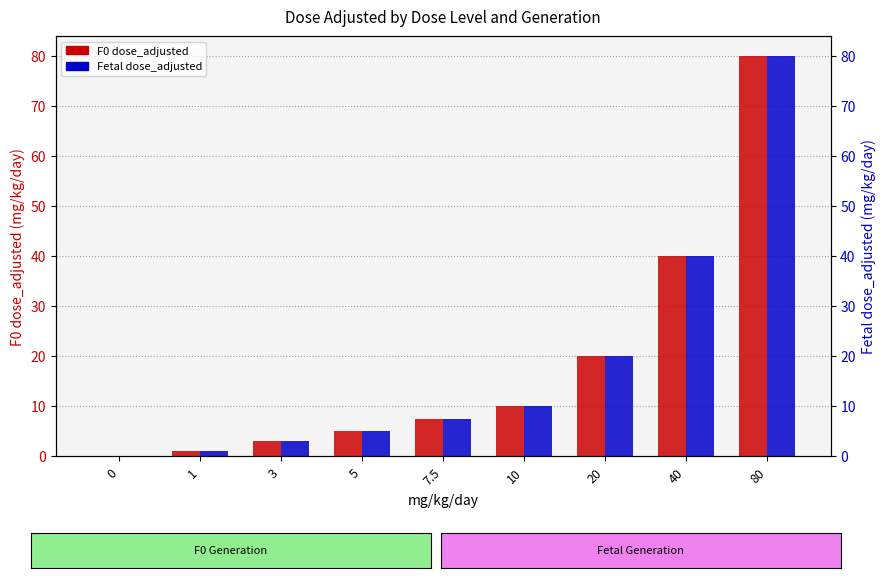

What is the label of the 5th bar from the right?

7.5